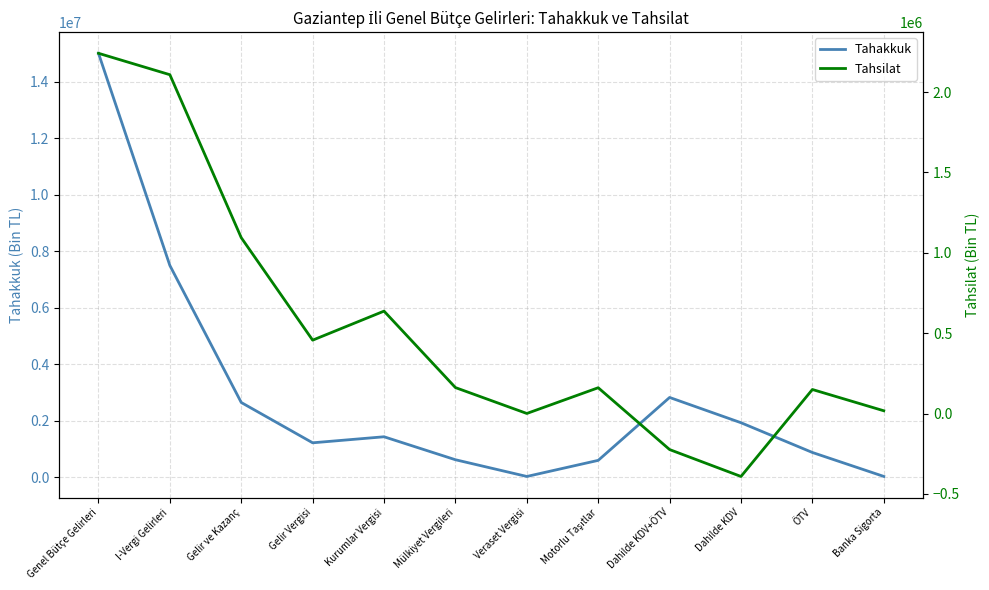

True or false: Tahsilat and Tahakkuk cross at least once.

False